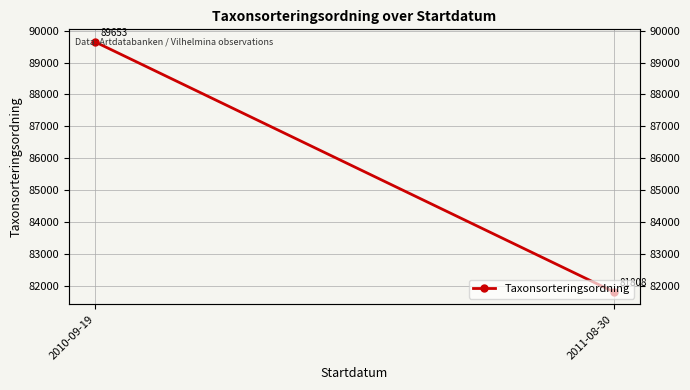

At which label is the value closest to 85730?

2011-08-30